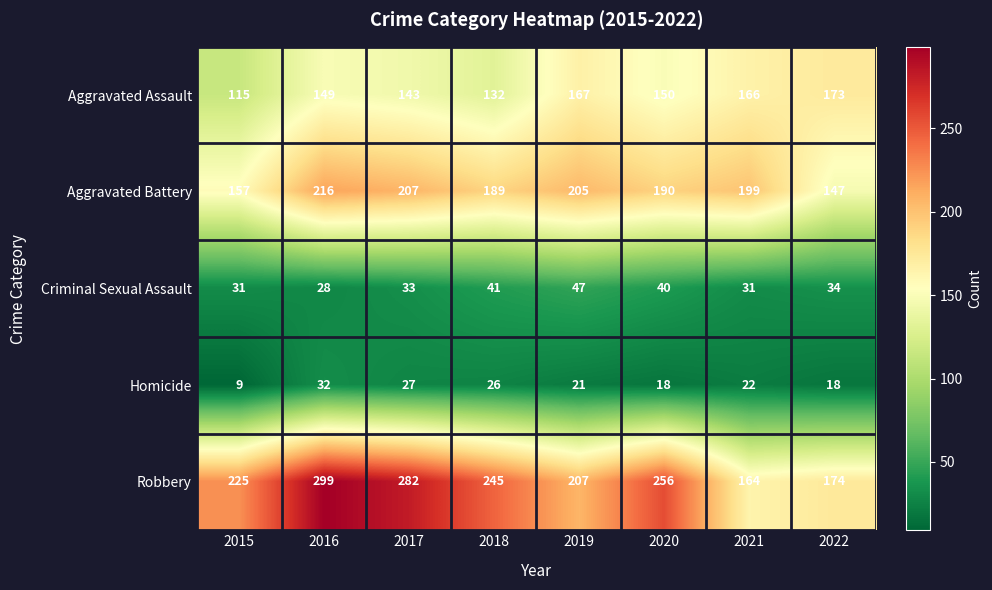

What is the minimum value shown in the chart?

9